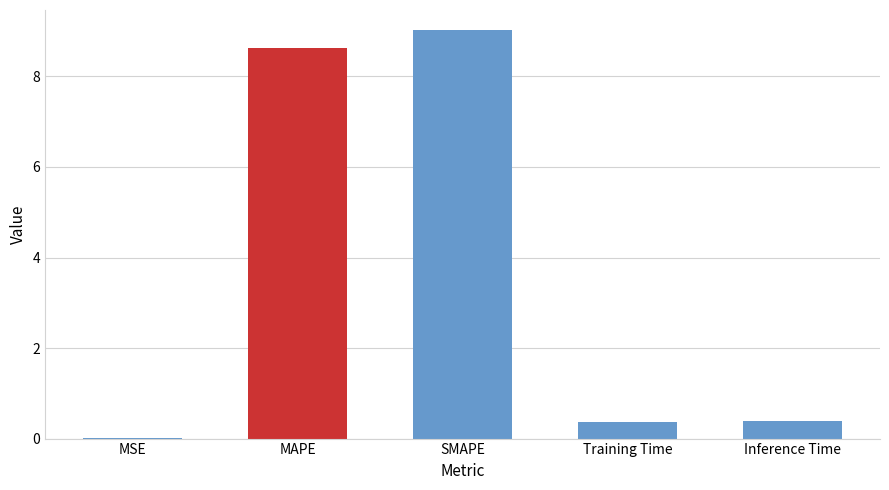

What is the sum of all values?

18.4